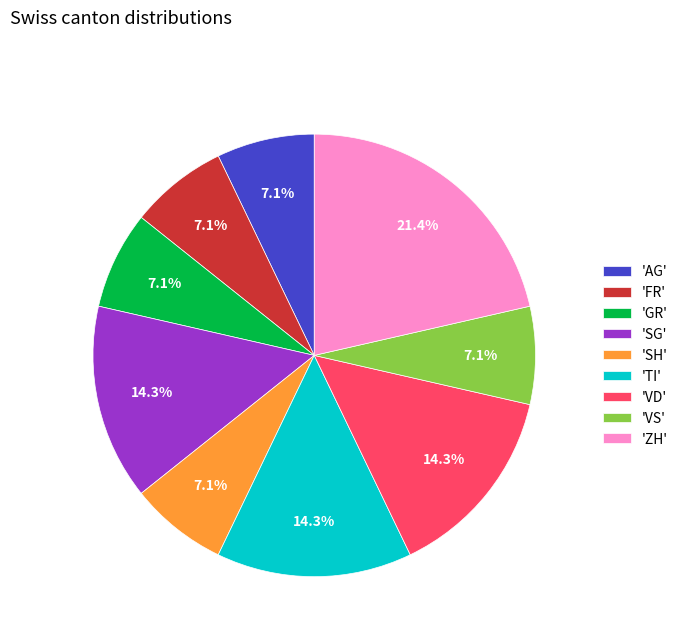

Do 'ZH' and 'FR' together represent more than half of the pie?

No